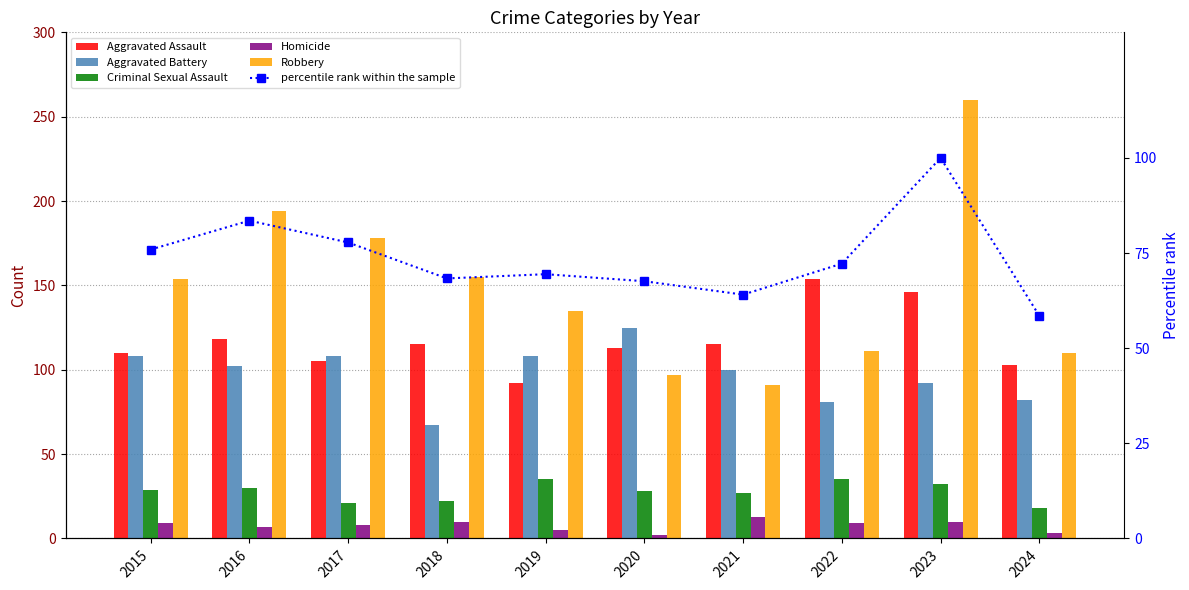

At how many categories does at least one series exceed 108?

10